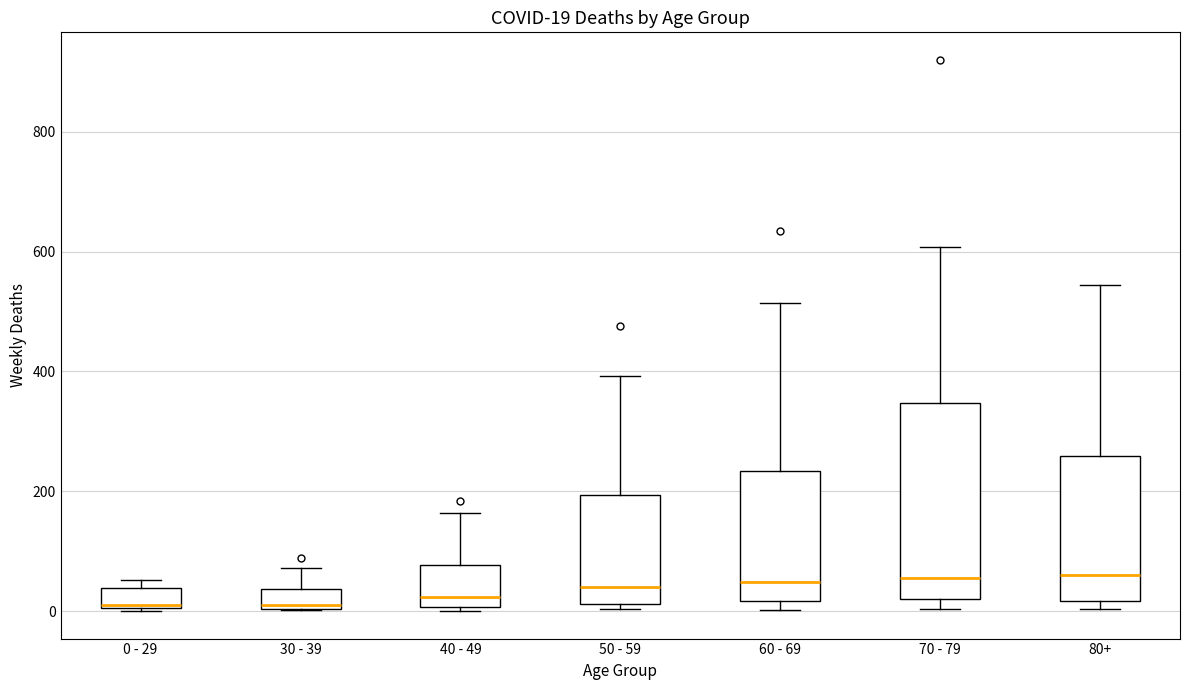

Which box is the tallest, from its lower edge to its upper edge?

70 - 79